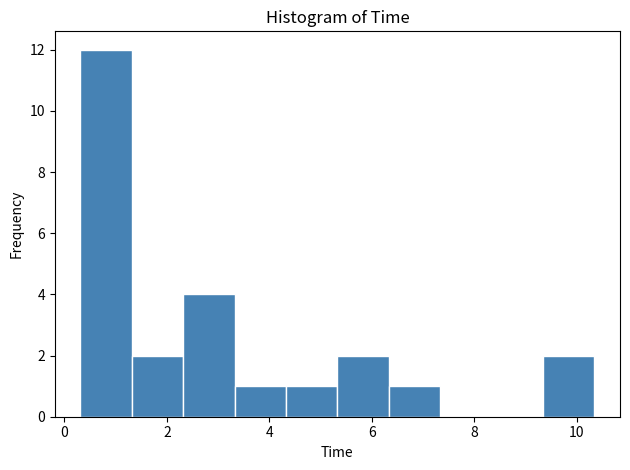

Reading left to right, list every bar in this chart as the range it spans on the x-axis followed by its height. Neither the bar edges nor the heights are printed on the chart, so give them approximately, as read against the axes.

0.4 to 1.4: 12
1.4 to 2.4: 2
2.4 to 3.4: 4
3.4 to 4.4: 1
4.4 to 5.4: 1
5.4 to 6.4: 2
6.4 to 7.4: 1
7.4 to 8.4: 0
8.4 to 9.4: 0
9.4 to 10.4: 2